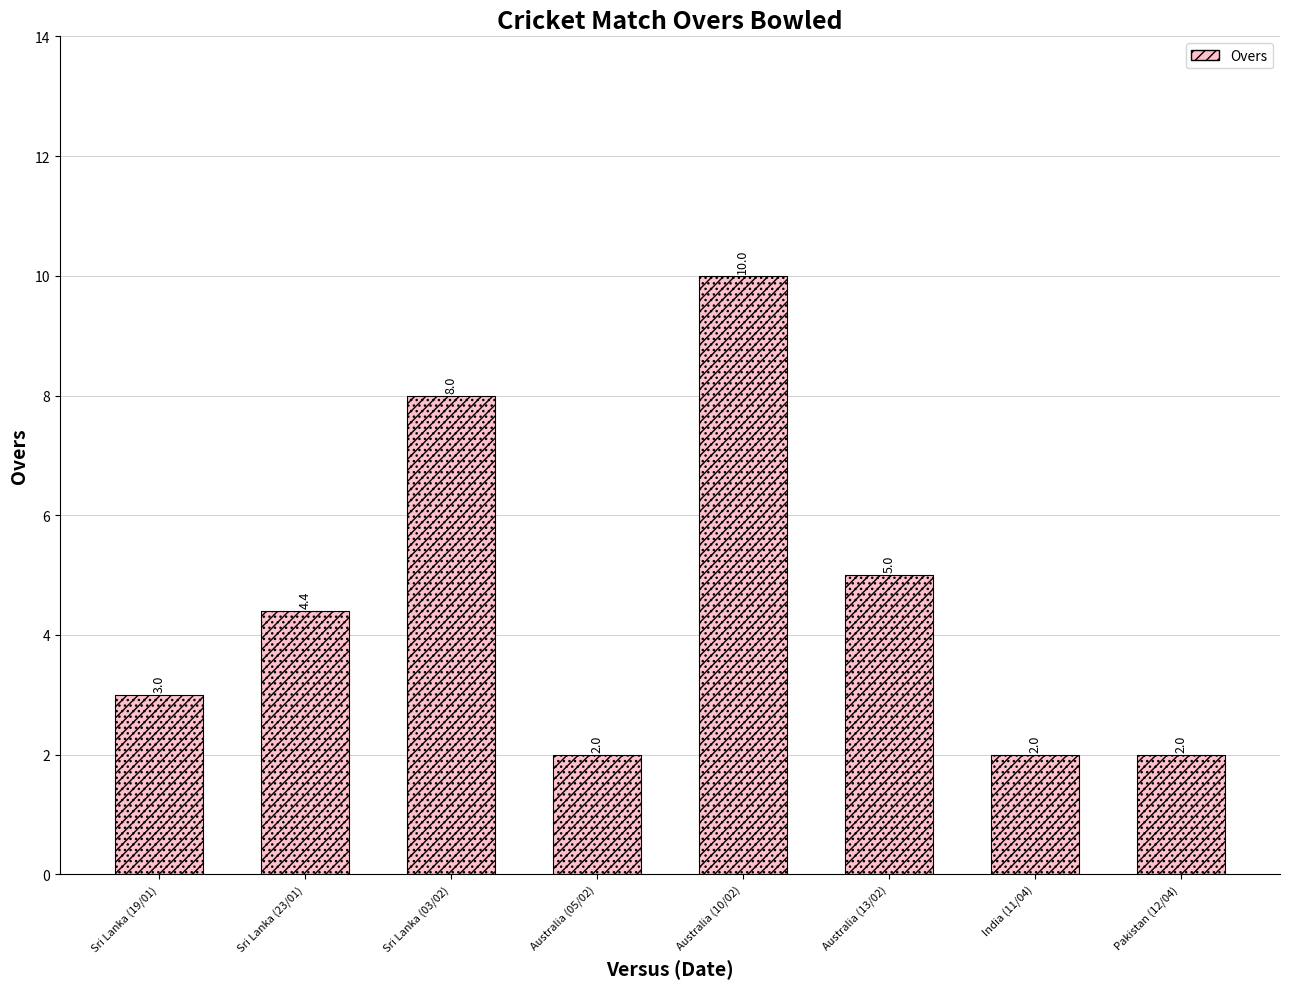

What position from the left is Sri Lanka (23/01)?

2